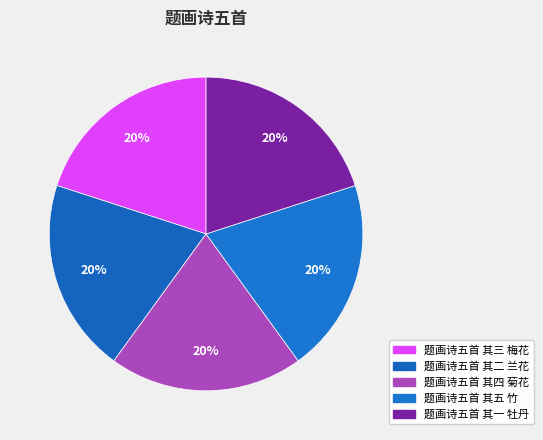

Count the number of slices in the pie.

5